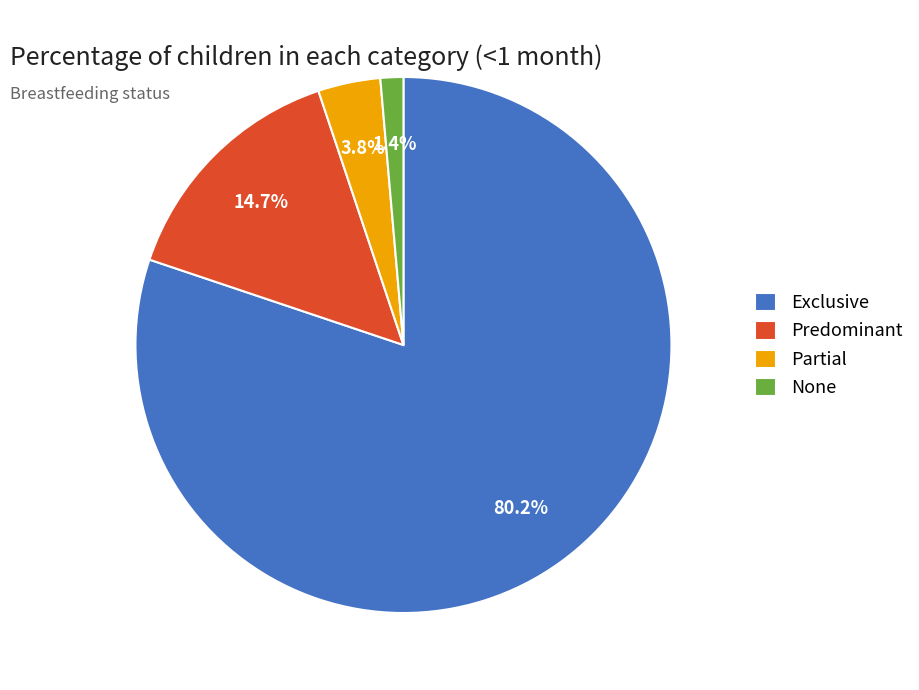

Is it true that None is 11% of the pie?

False